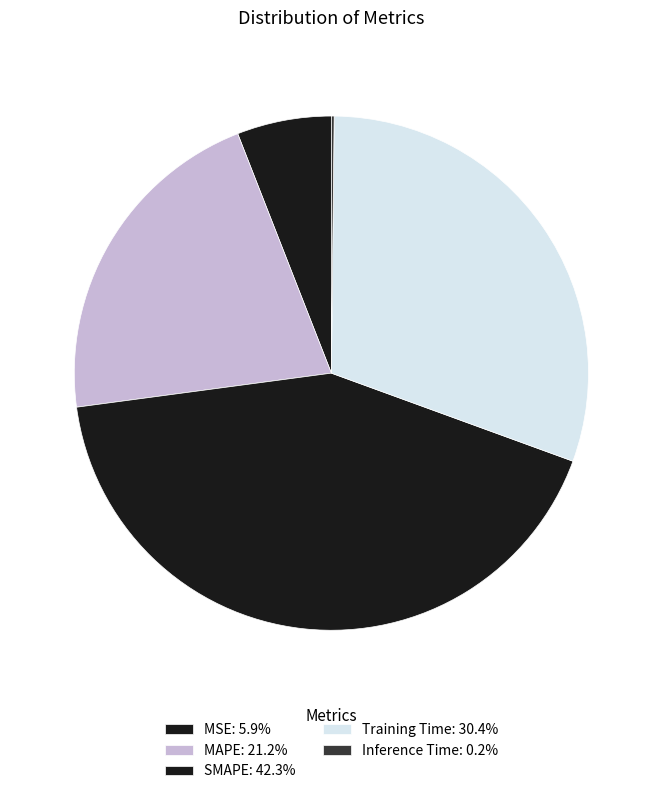

Between Inference Time and Training Time, which is larger?

Training Time